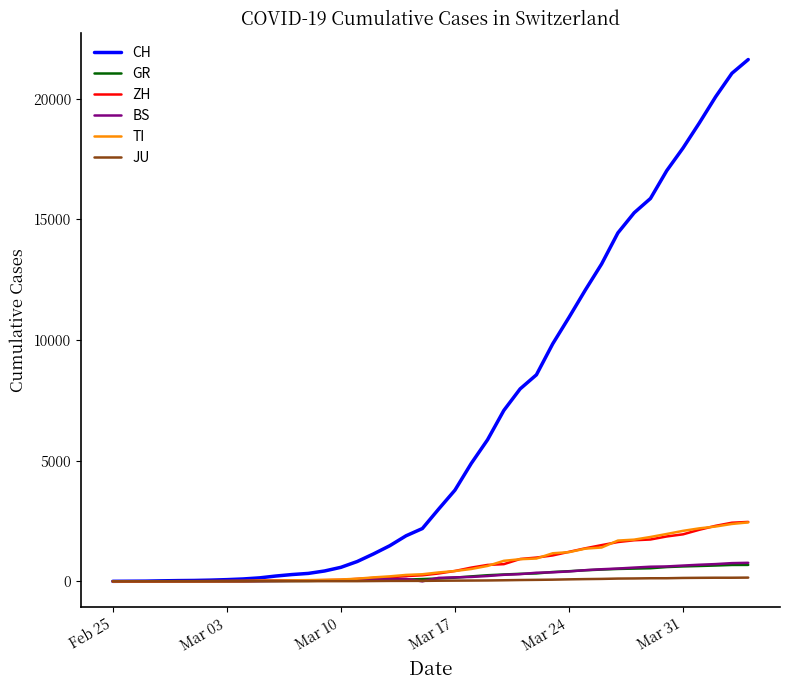

Which series has the largest total across all categories?

CH